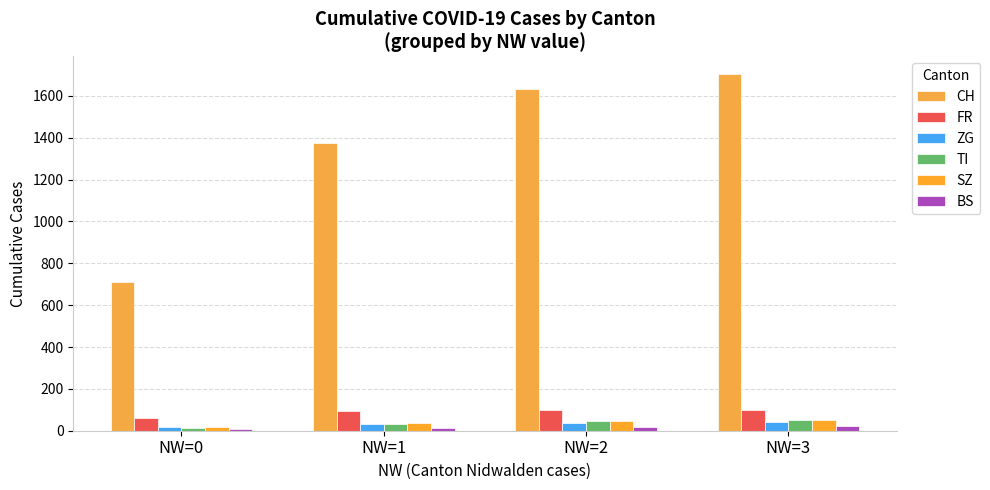

At NW=0, list the series in order from largest to smallest.

CH, FR, ZG, SZ, TI, BS